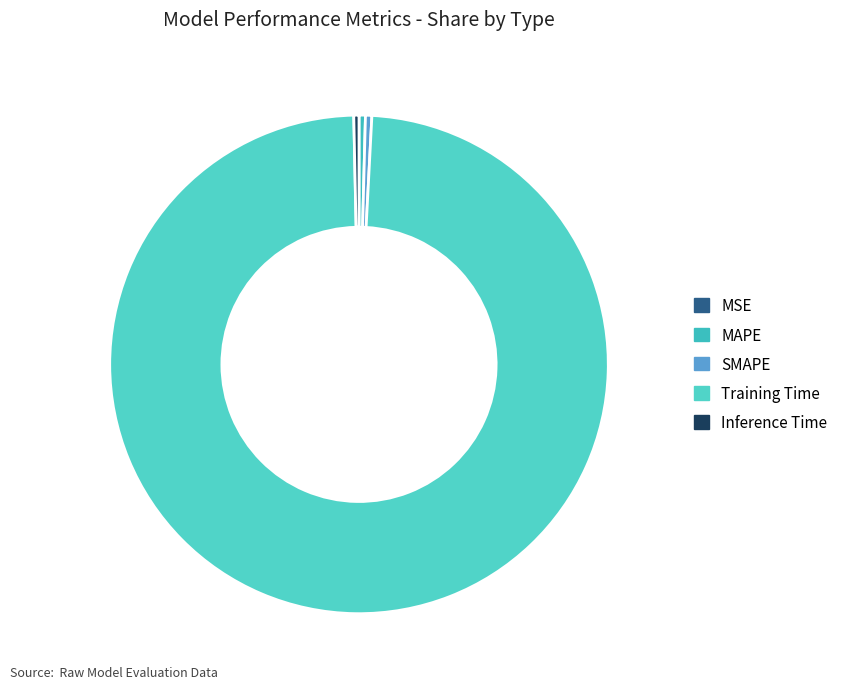

Is there any slice that represents more than half of the pie?

Yes